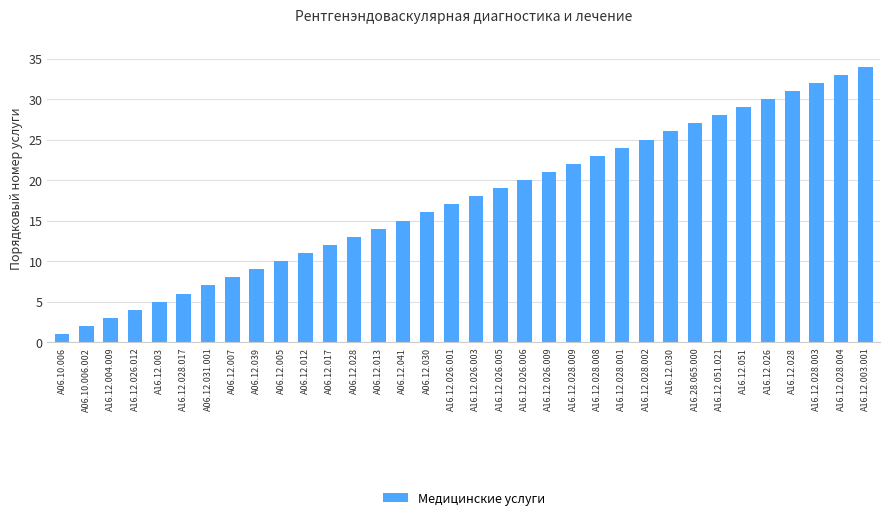

Approximately how many times larger is the value at A16.12.004.009 compared to A16.12.003?

0.6